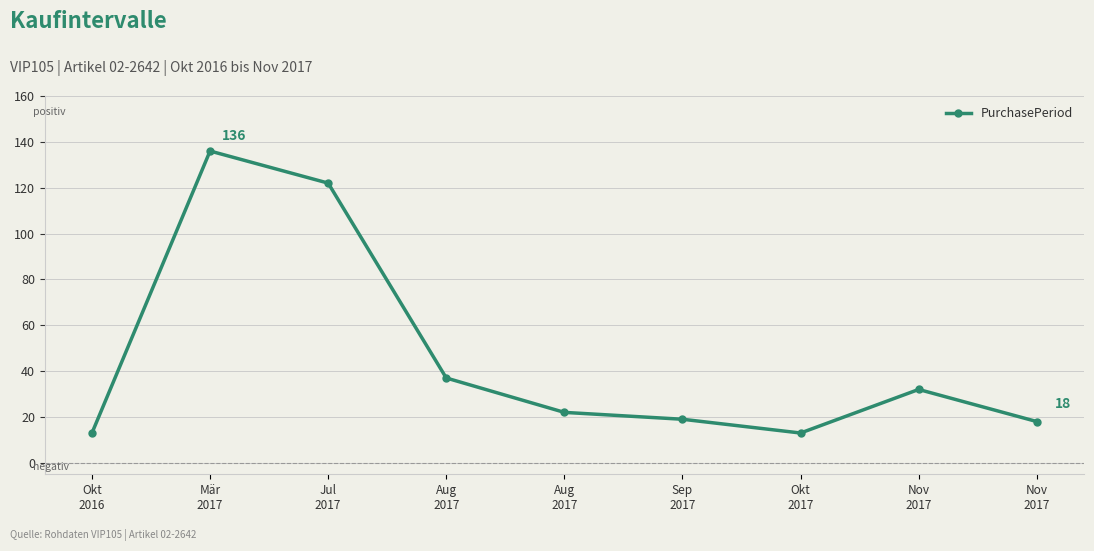

List the labels in order of value, largest first.

Mär
2017, Jul
2017, Aug
2017, Nov
2017, Aug
2017, Sep
2017, Nov
2017, Okt
2016, Okt
2017